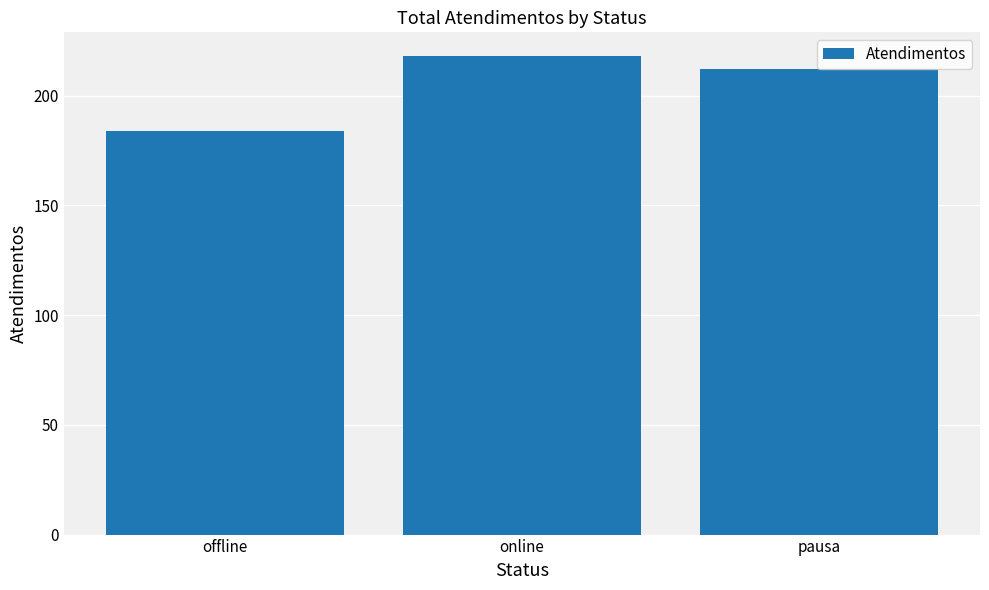

What is the value of the 1st bar from the left?

184